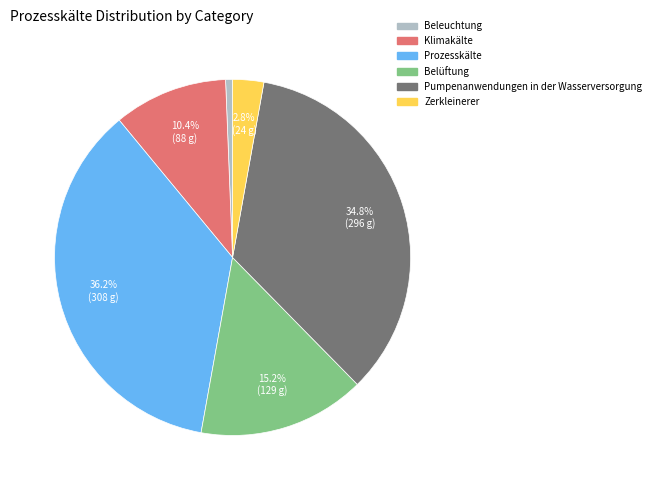

To the nearest percent, what percentage of the pie is Klimakälte?

10%